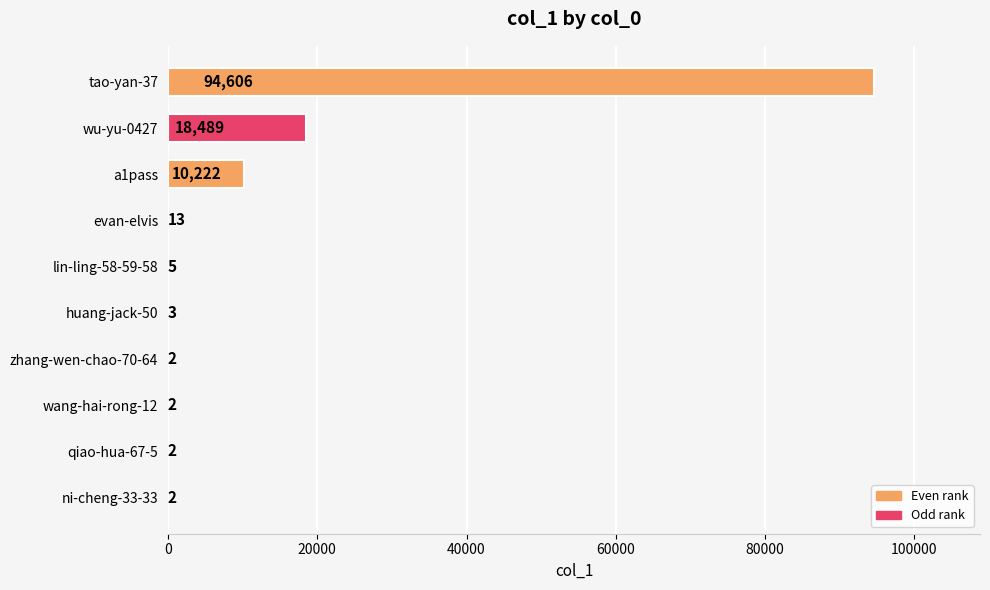

Which has a higher value, tao-yan-37 or zhang-wen-chao-70-64?

tao-yan-37